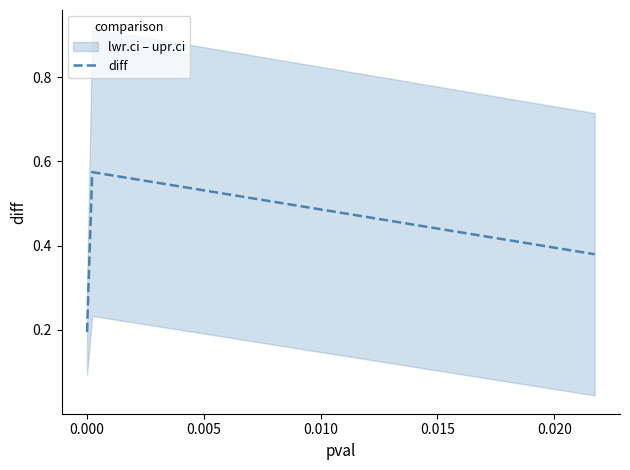

How many diff values are between 0 and 1?

3